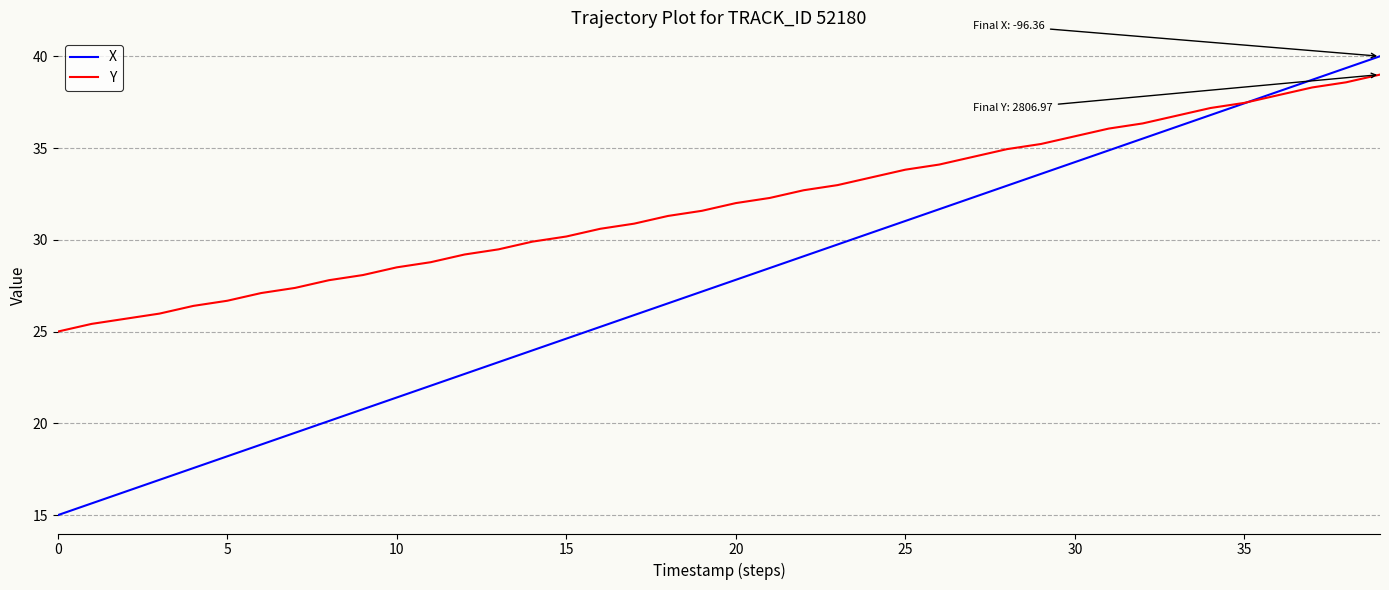

At how many categories does at least one series exceed 37?

6